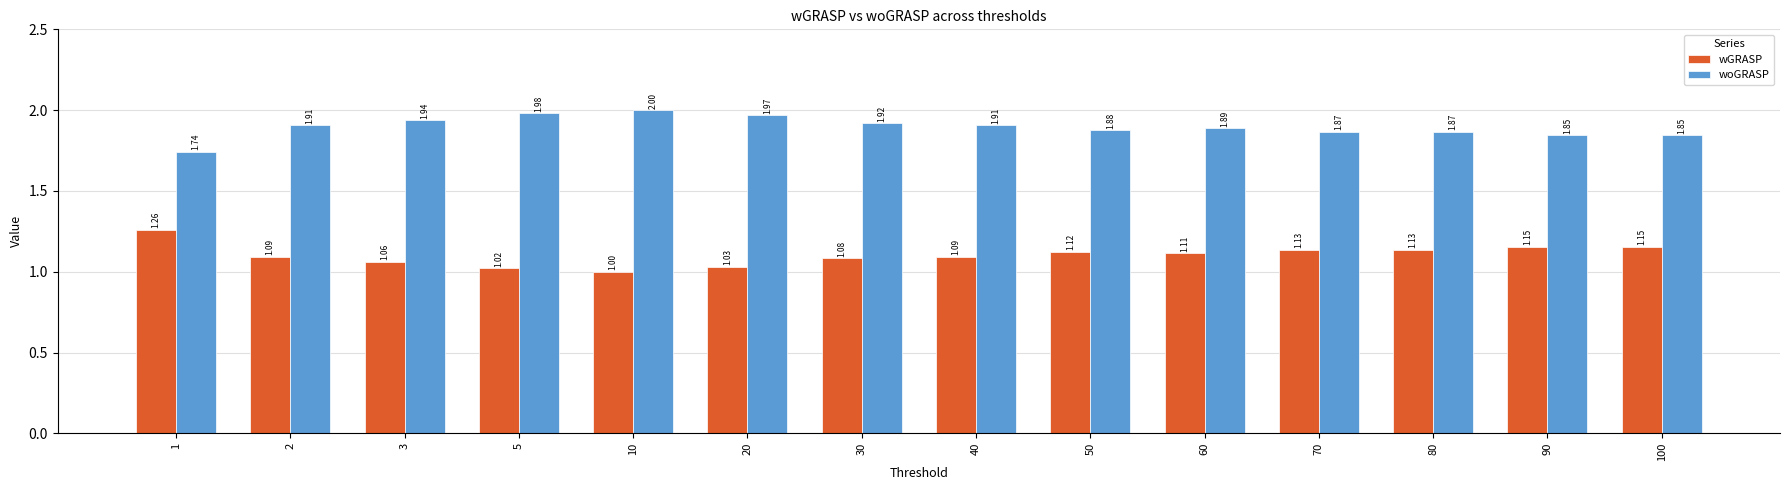

List the series in order of their overall mean, lowest first.

wGRASP, woGRASP